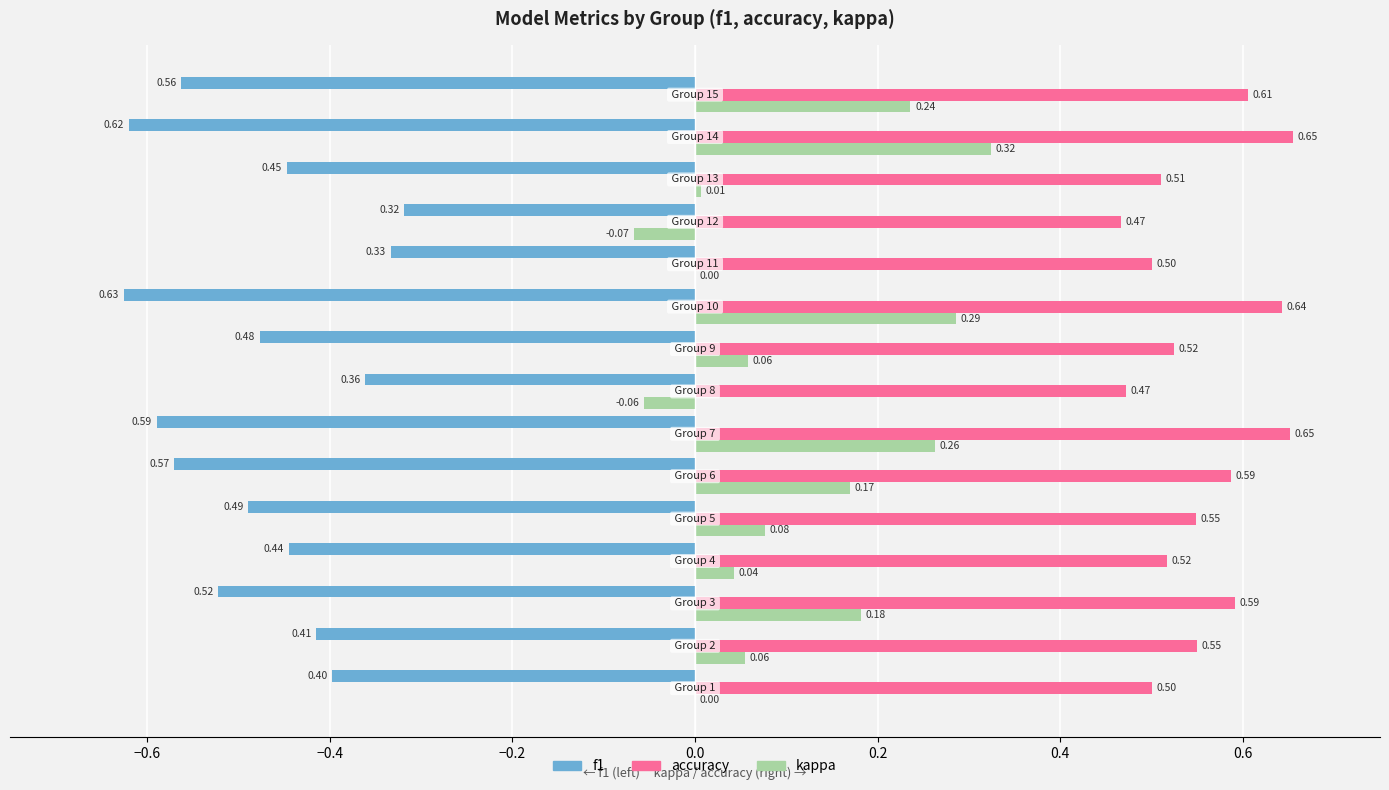

Which series has the largest range (max minus min)?

kappa